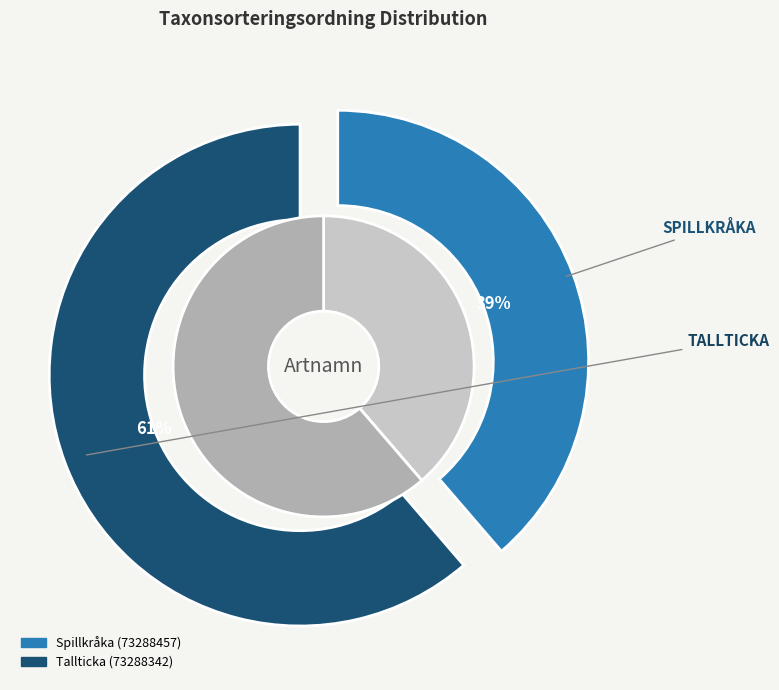

Rank the categories by value from highest to lowest.

Tallticka (73288342), Spillkråka (73288457)